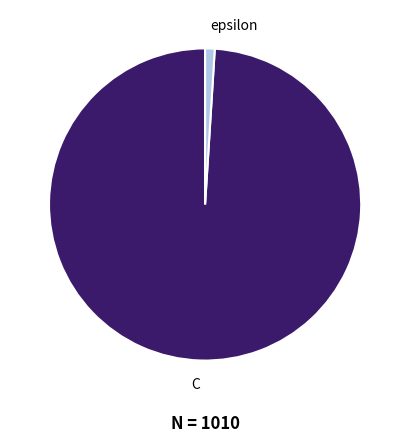

Which category has the smallest portion of the pie?

epsilon